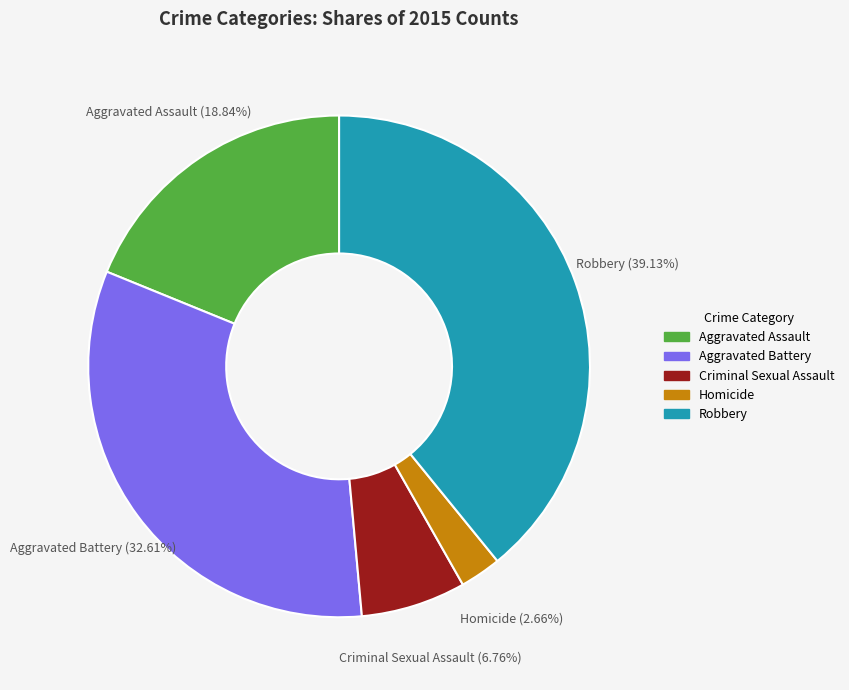

To the nearest percent, what is the average slice percentage?

20%